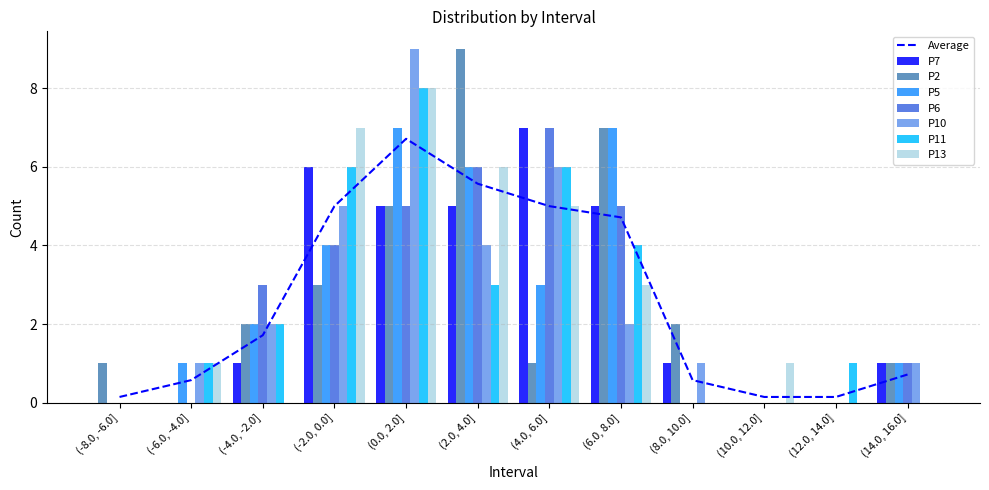

Which series has the largest total across all categories?

P2